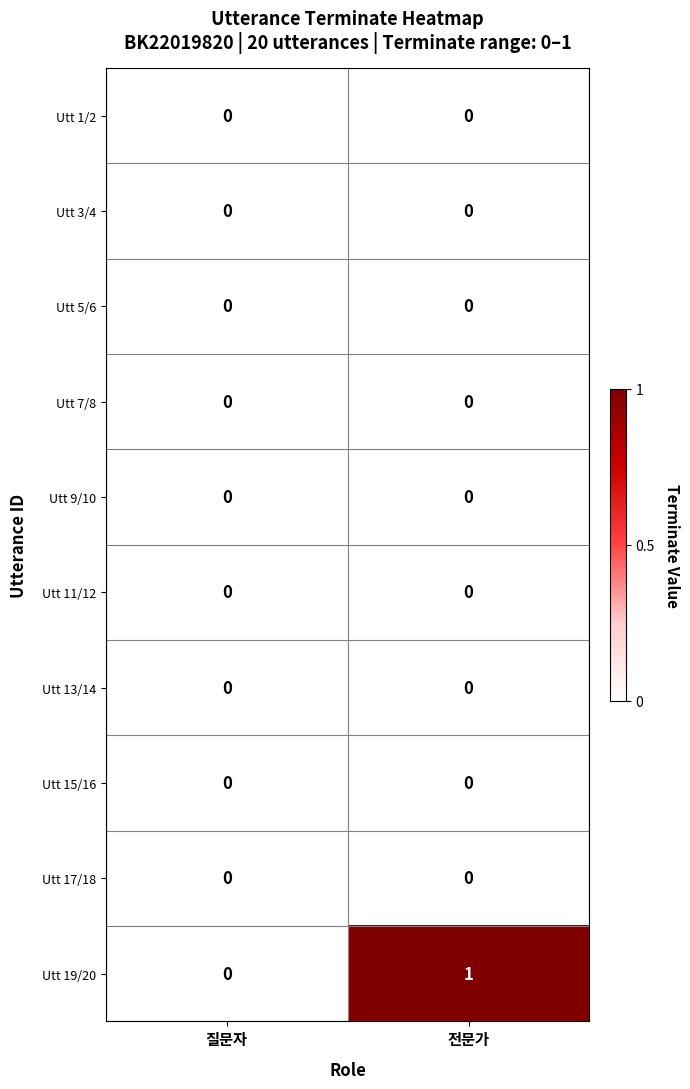

At which category is the sum across all series the highest?

전문가